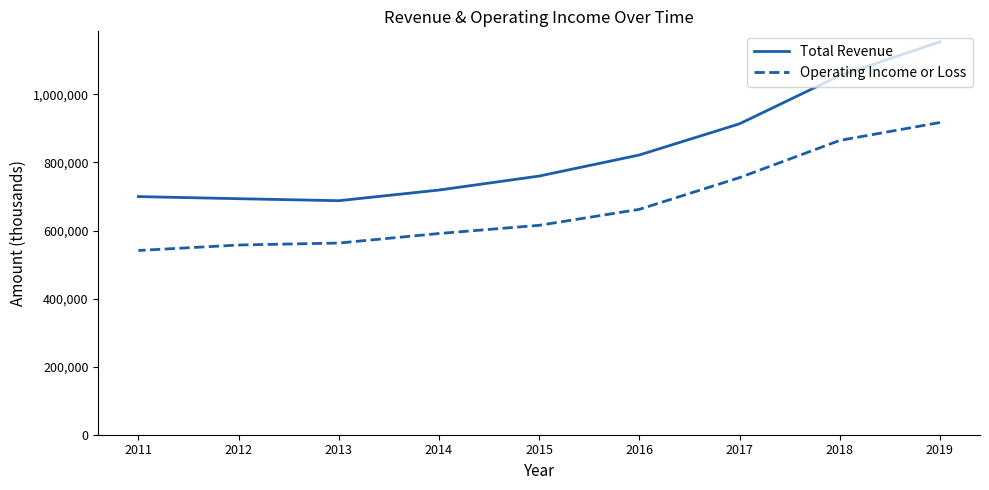

At how many categories does at least one series exceed 758151?

5